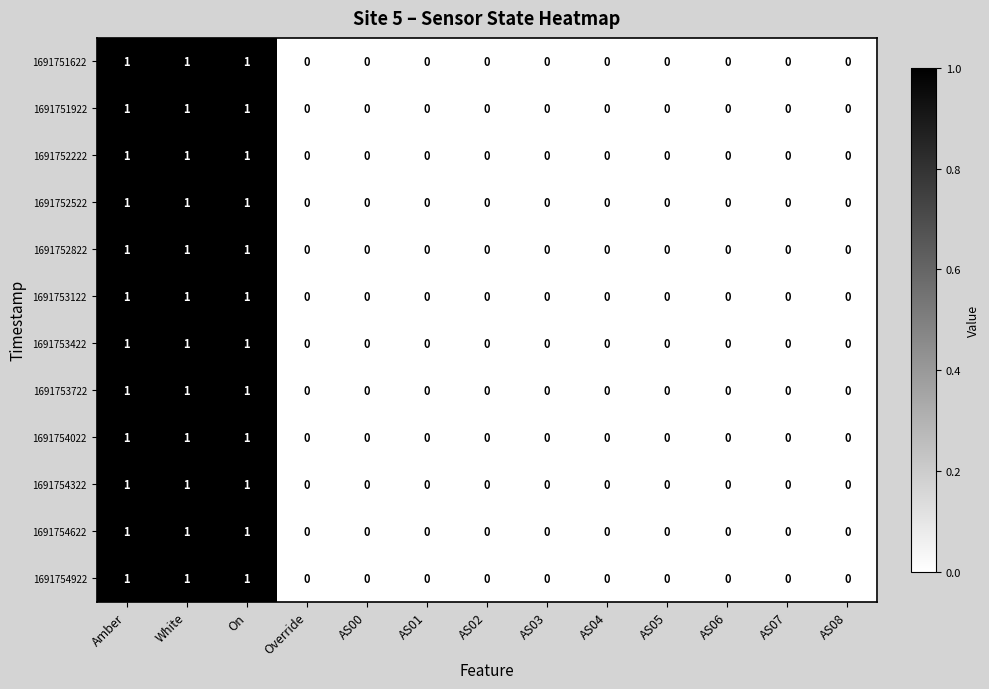

True or false: 1691753422 has a value of 0 at AS00.

True